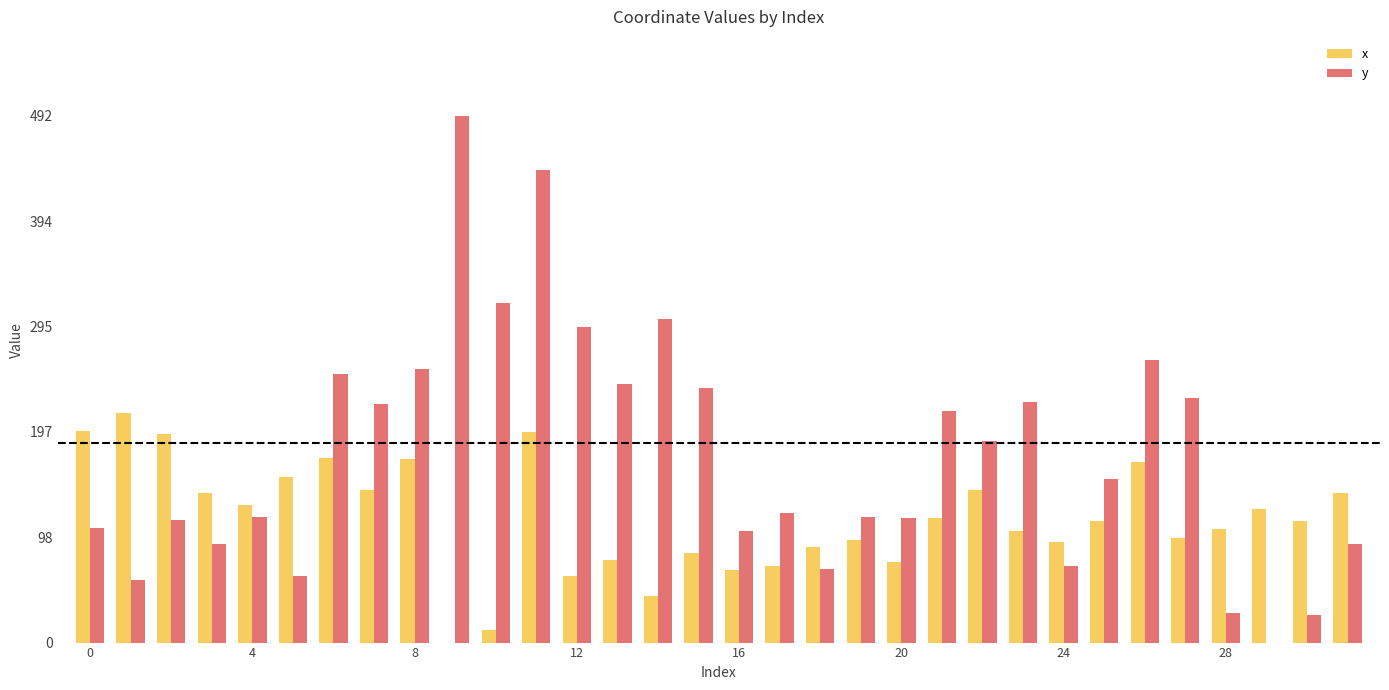

What is the sum of all x values?

3720.4